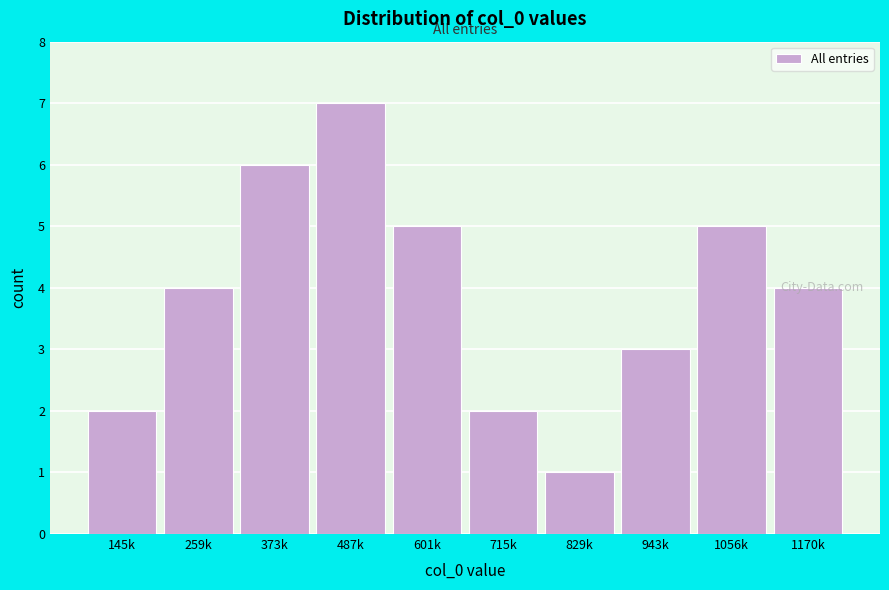

What is the label of the 6th bar from the left?

715k